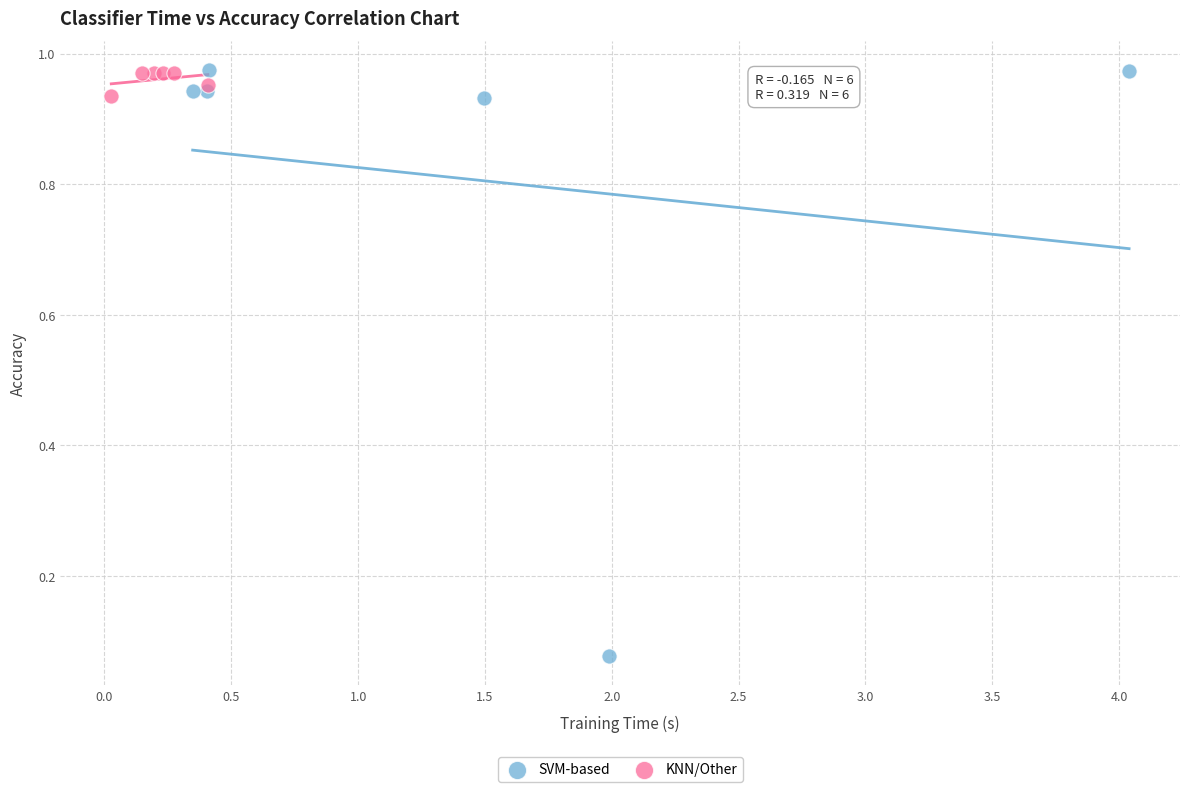

Which series has the widest spread of Y values?

SVM-based